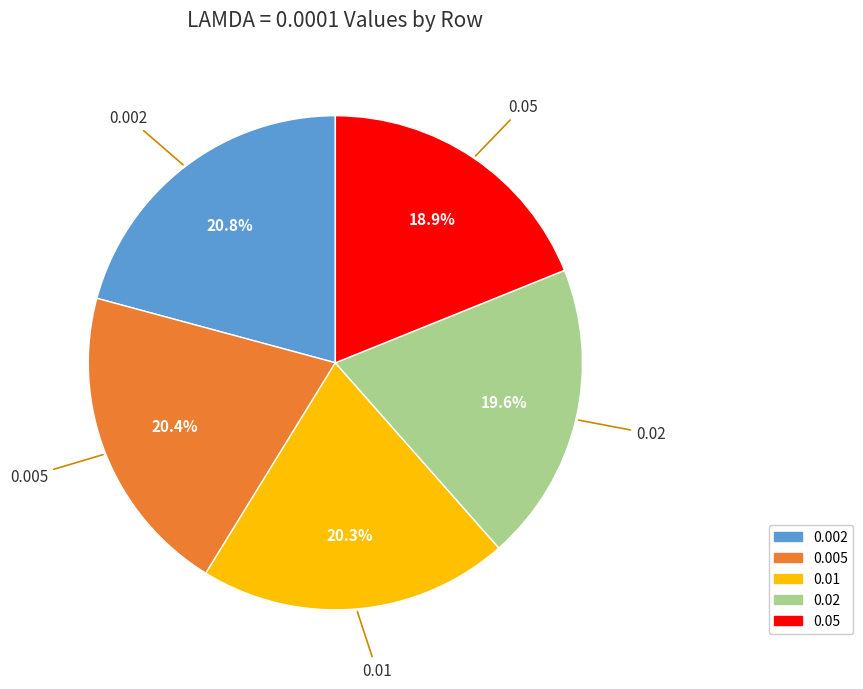

Between 0.05 and 0.02, which is larger?

0.02